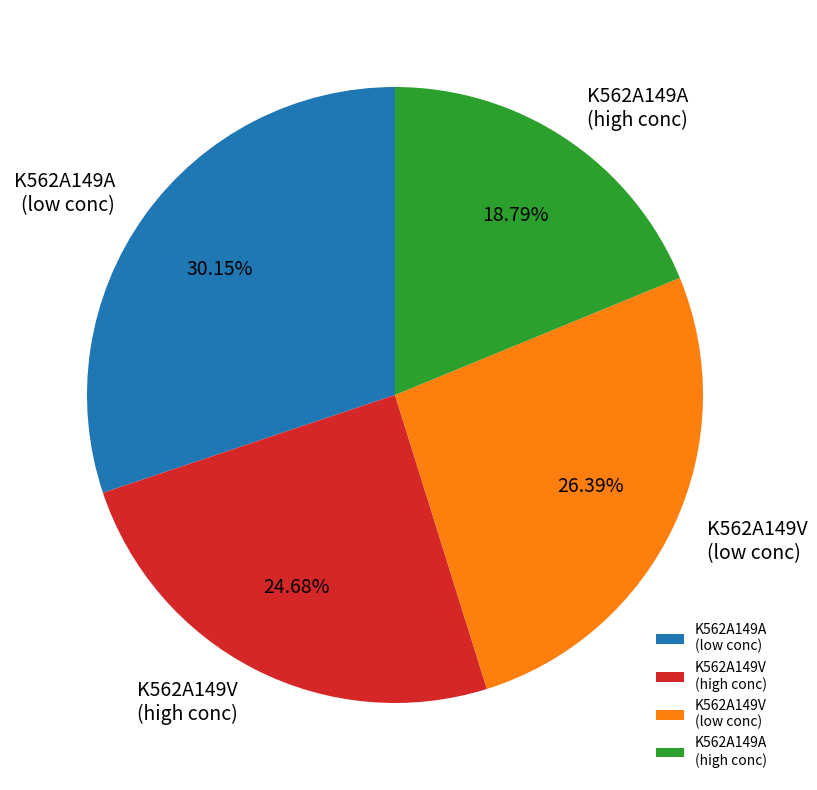

Approximately how many times larger is the value at K562A149V (low conc) compared to K562A149A (high conc)?

1.4